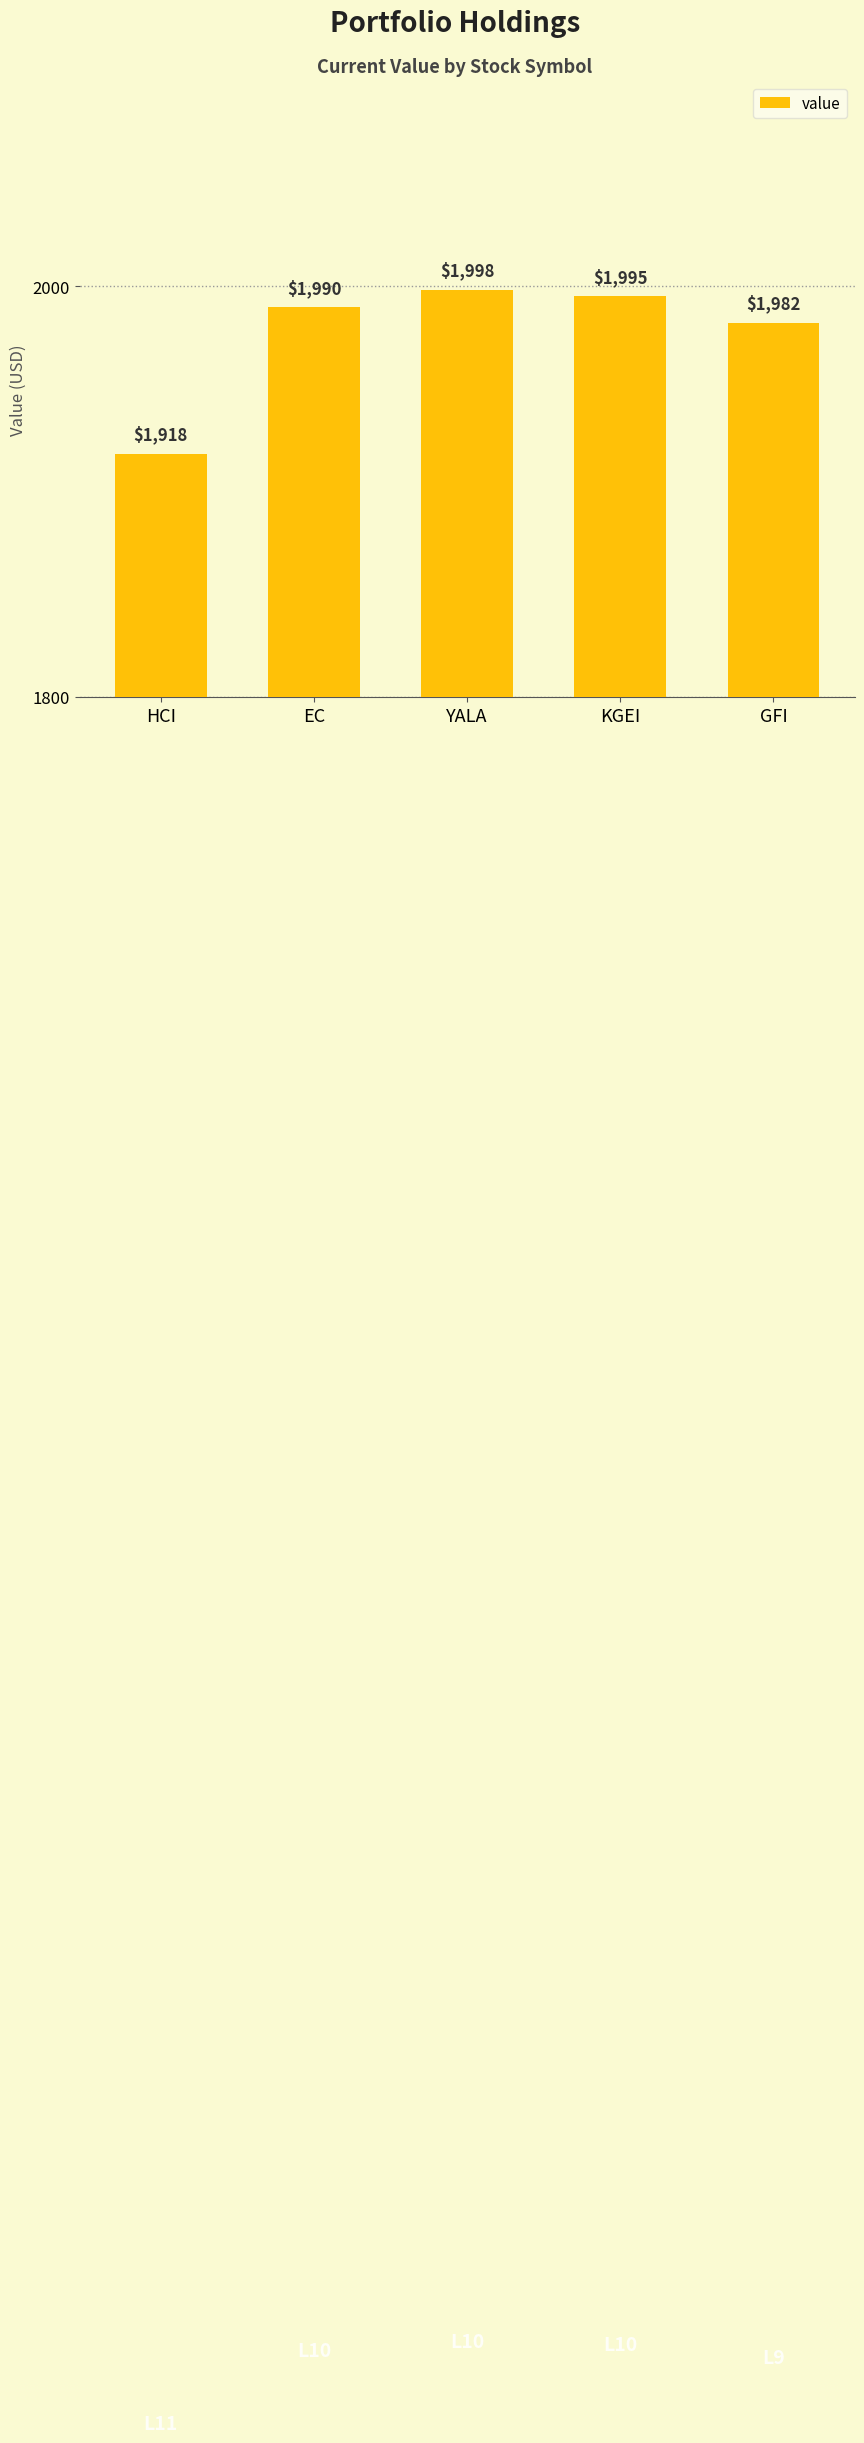

Rank the categories by value from lowest to highest.

HCI, GFI, EC, KGEI, YALA